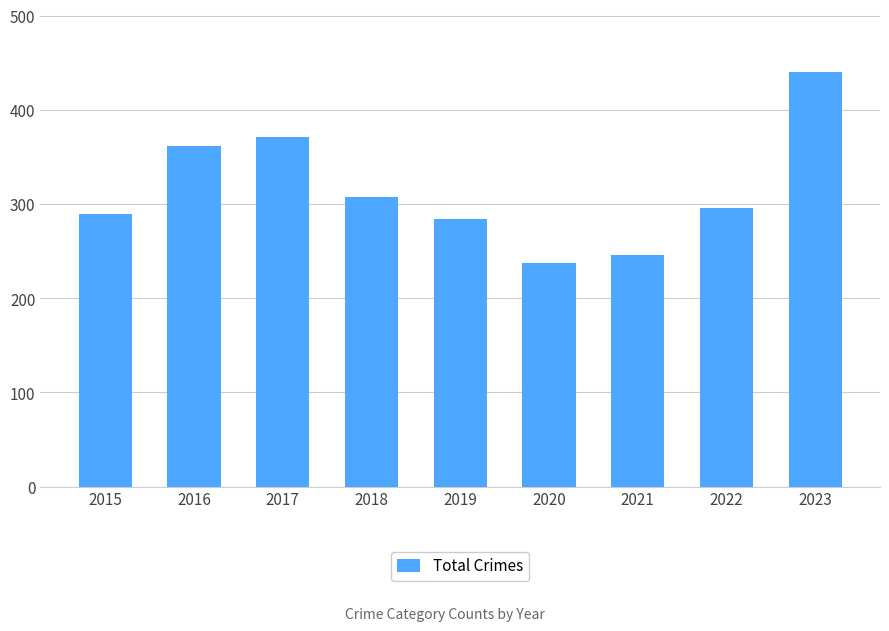

List the labels in order of value, smallest first.

2020, 2021, 2019, 2015, 2022, 2018, 2016, 2017, 2023